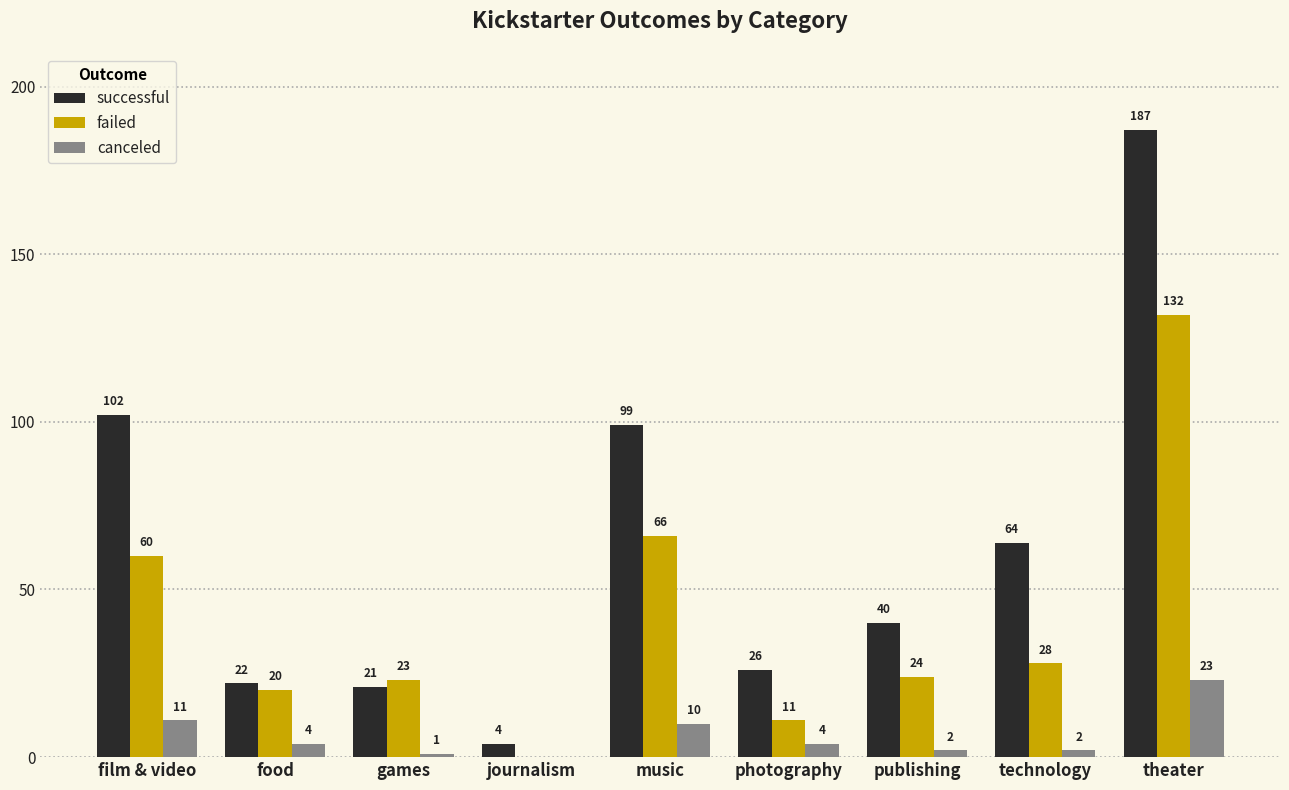

Which series changed the most between journalism and publishing?

successful